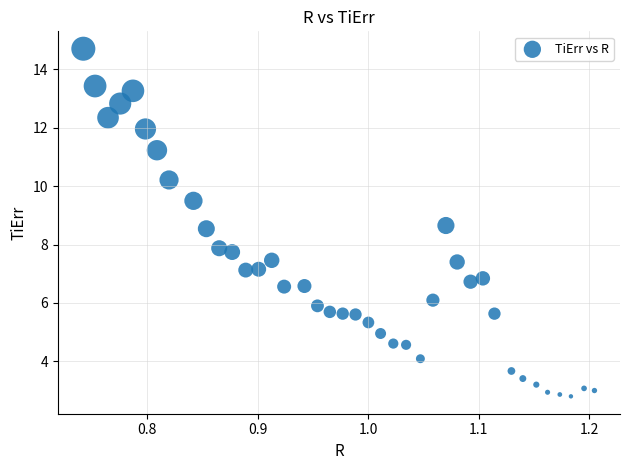

What is the range of Y values (max minus min)?

11.9